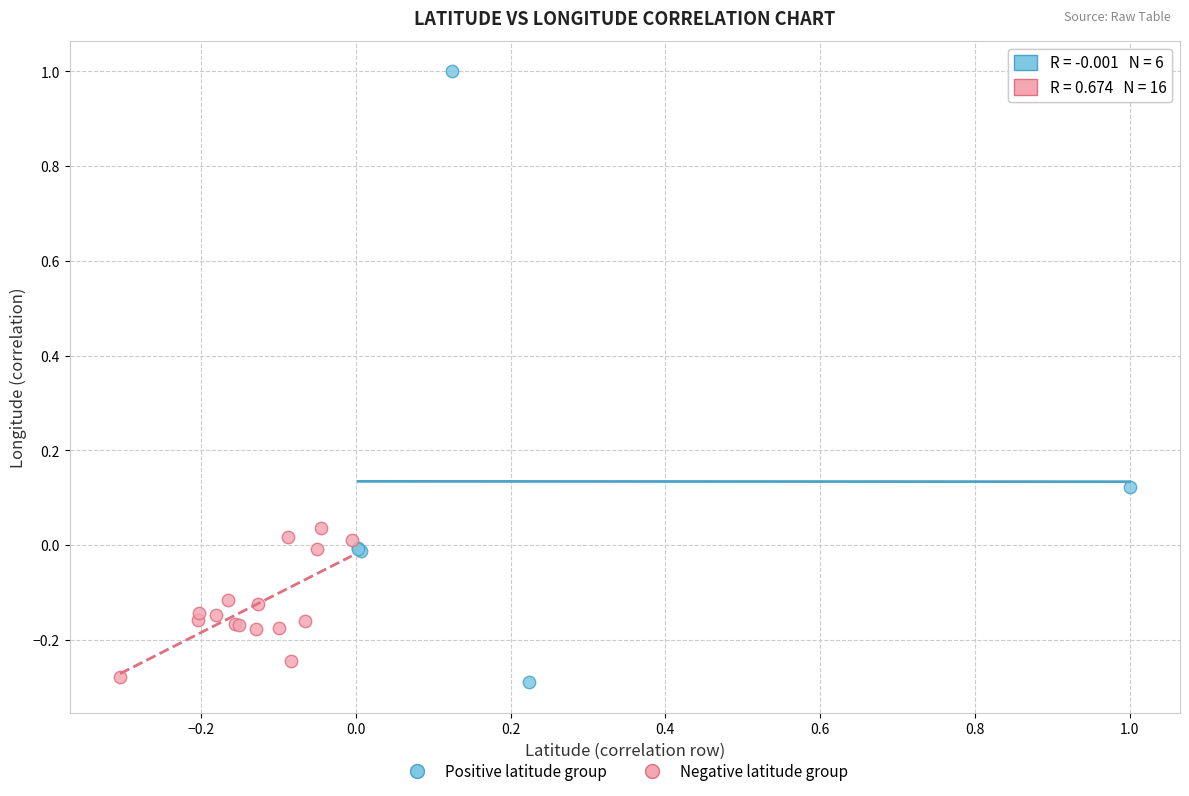

Which series has the largest Y range (max minus min)?

Positive latitude group